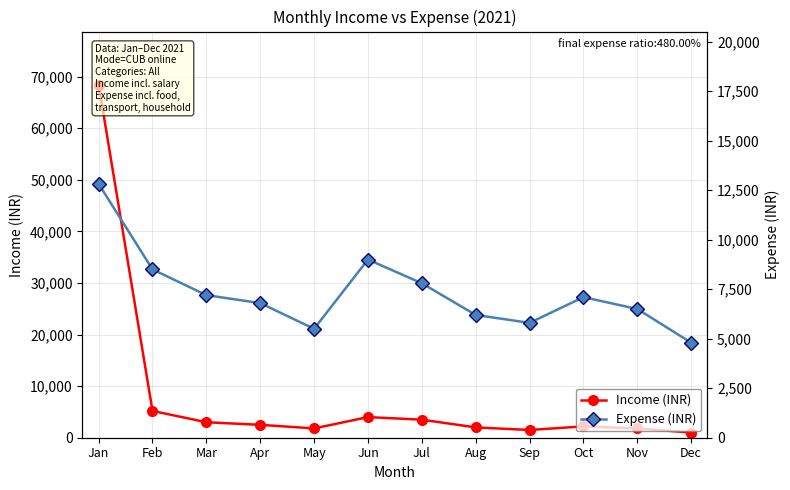

Which category has the lowest value across all series?

Dec